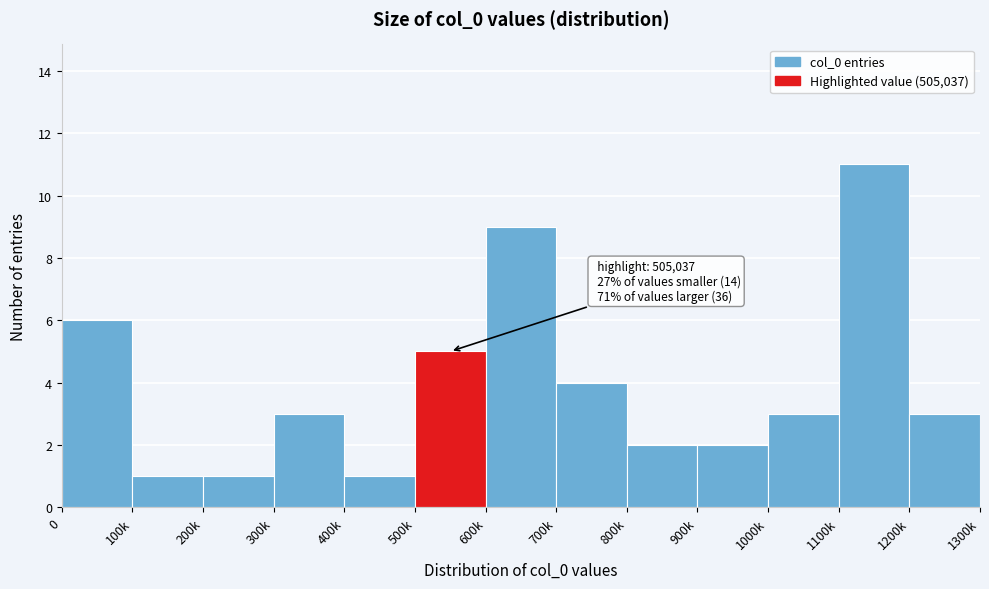

Reading left to right, transcribe all the data shown in this chart.

6	1	1	3	1	5	9	4	2	2	3	11	3